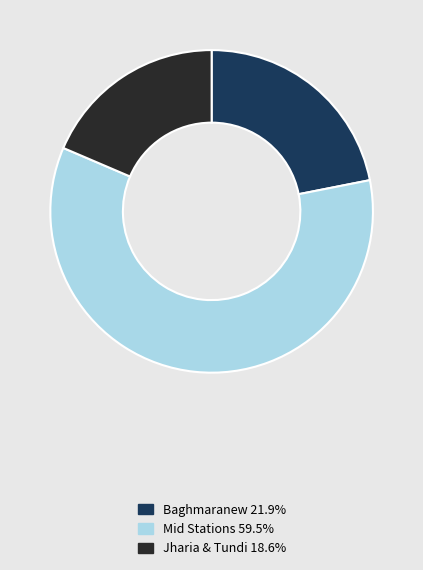

How many segments does this pie chart have?

3